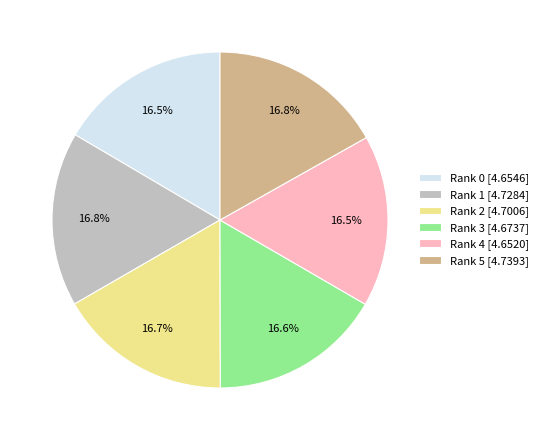

To the nearest percent, what percentage of the pie is Rank 2?

17%